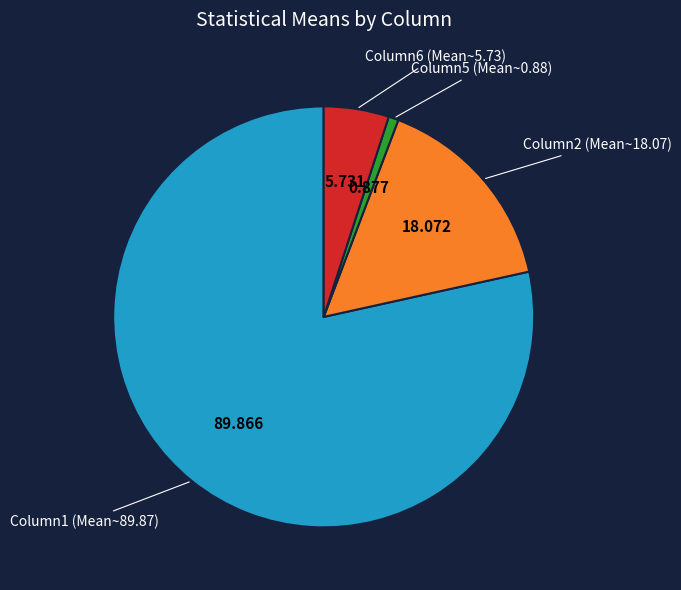

Does any single category account for the majority?

Yes